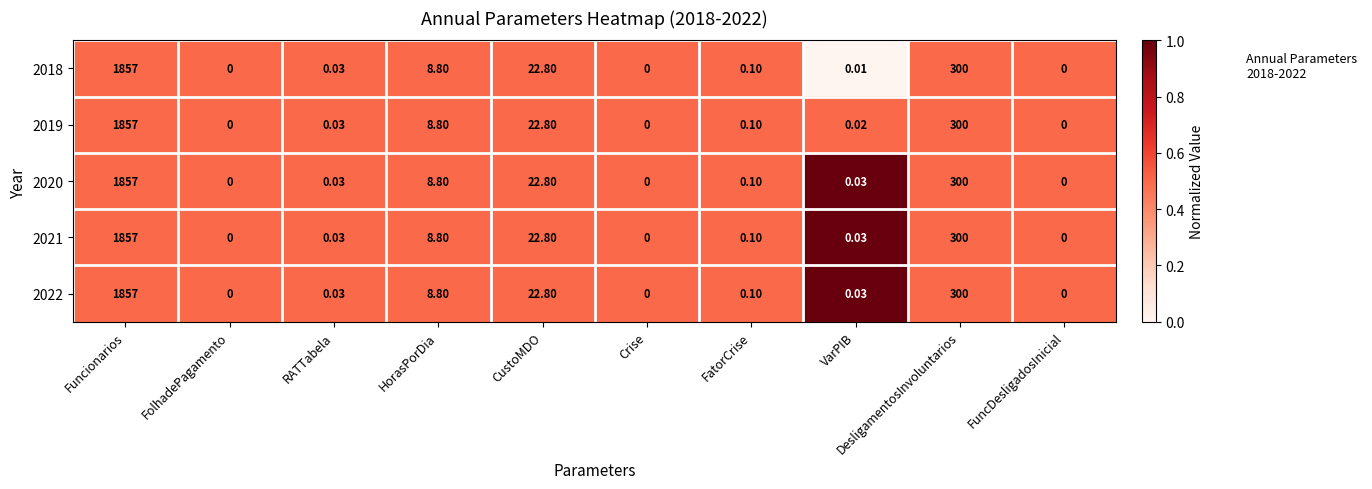

Where is 2021 nearest to the value 928?

DesligamentosInvoluntarios